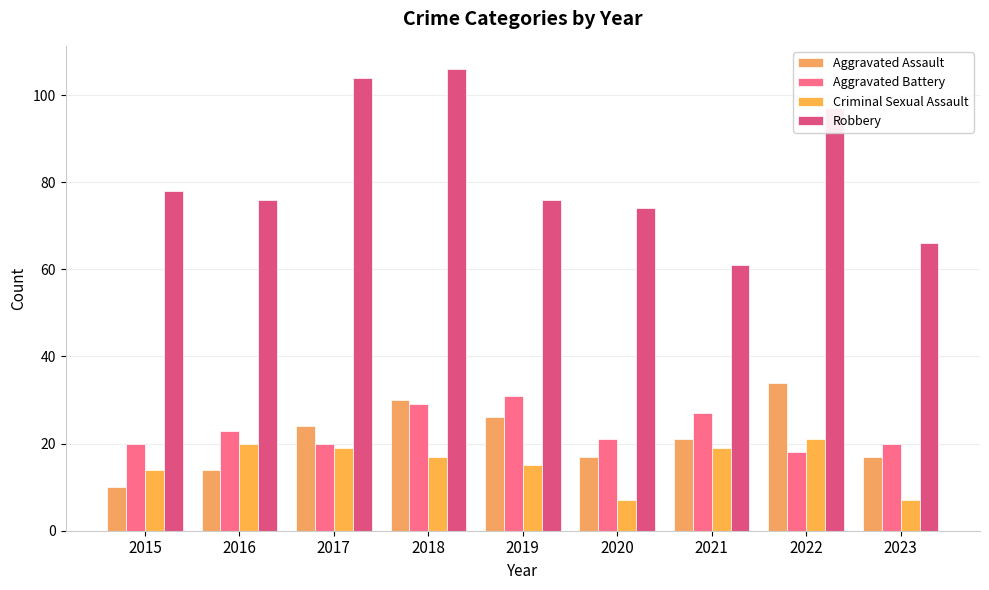

What is the difference between the second highest and second lowest values in the Robbery series?

38